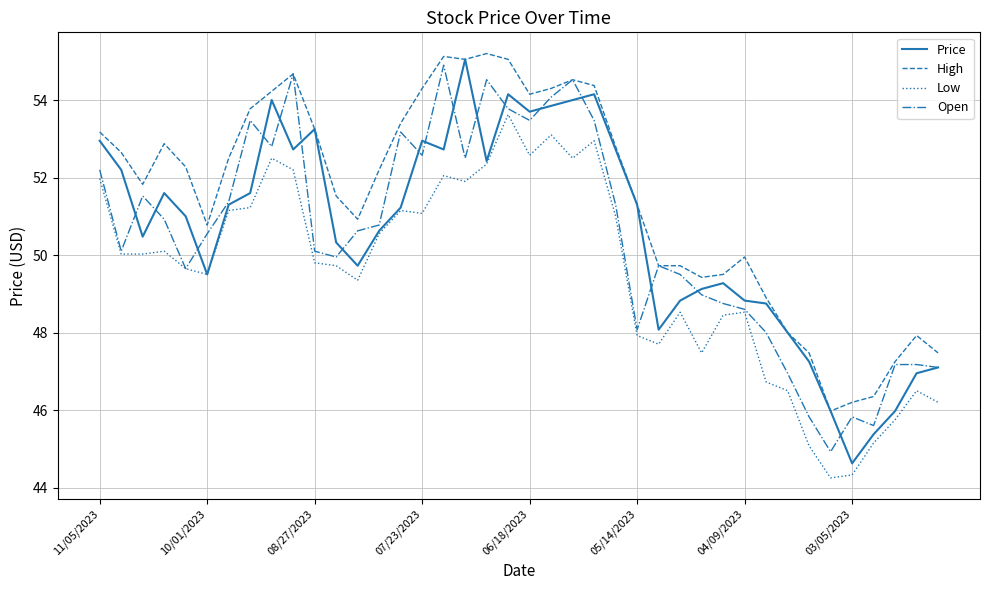

What is the maximum value shown in the chart?

55.2